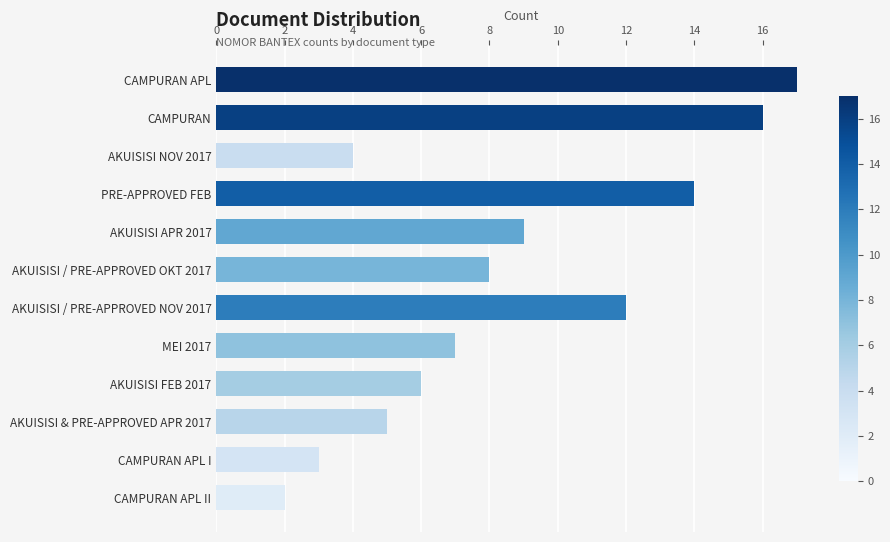

Count the number of categories in the chart.

12